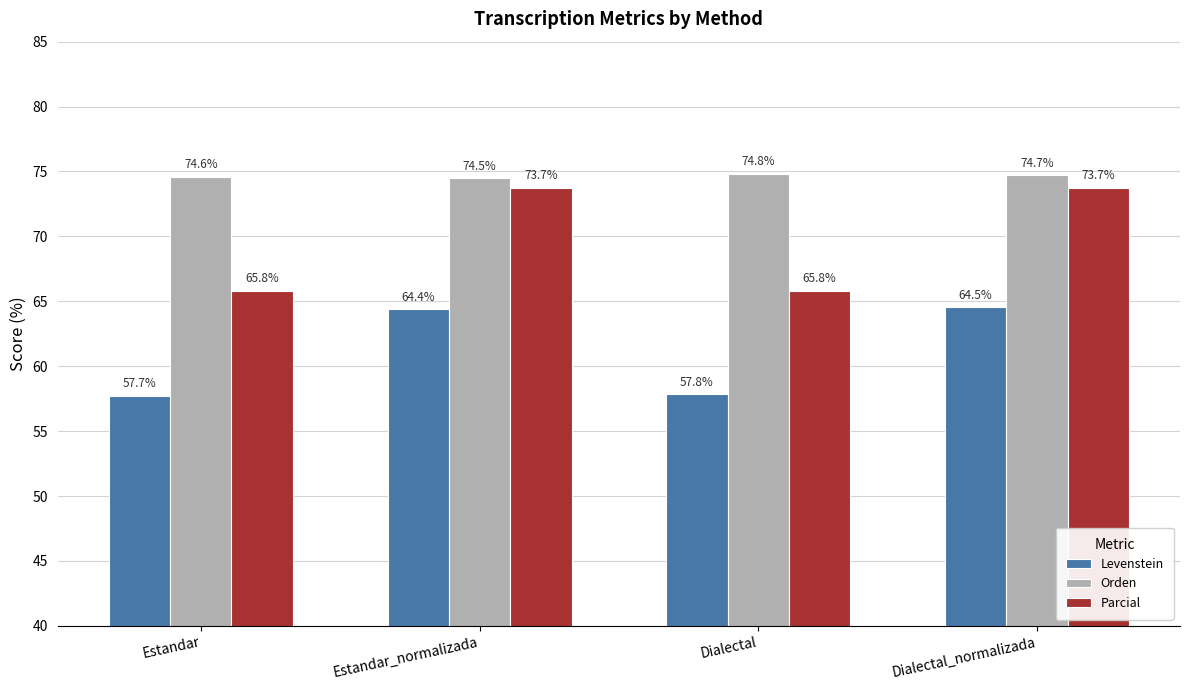

What is the value of the Orden bar at the 1st from the left?

74.6